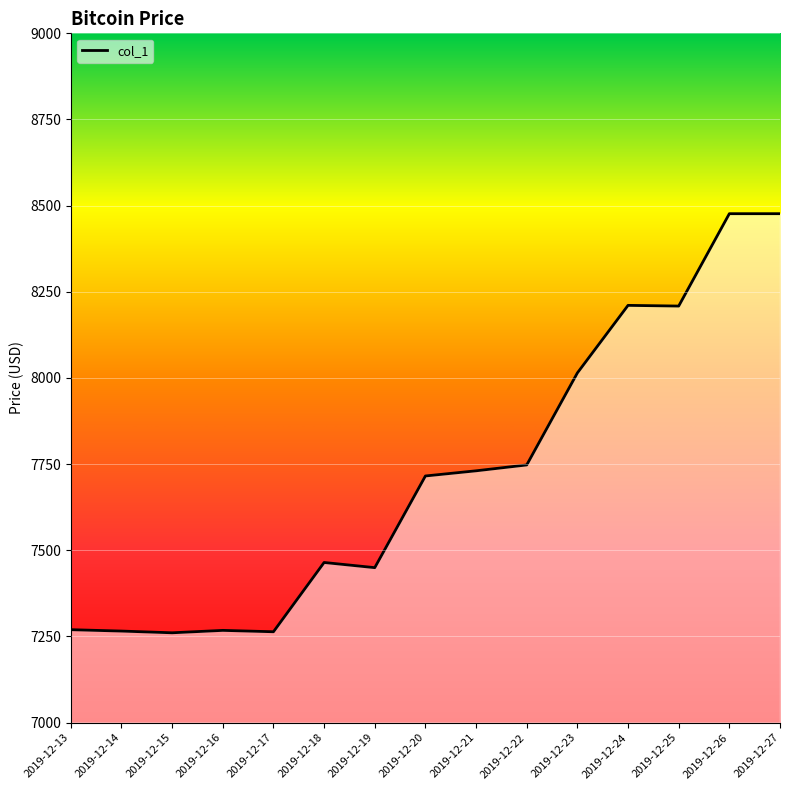

What is the sum of the values at 2019-12-20 and 2019-12-15?

14976.4